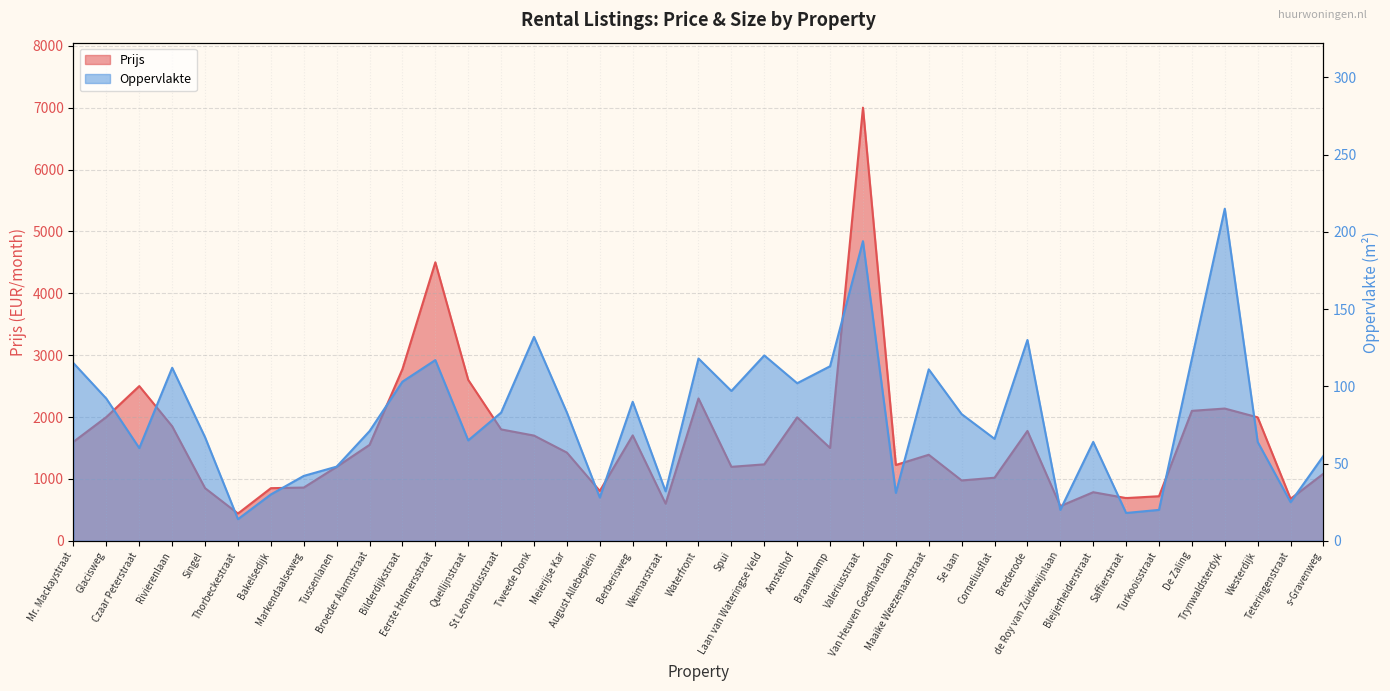

Where does the Oppervlakte series first go above 82?

Mr. Mackaystraat